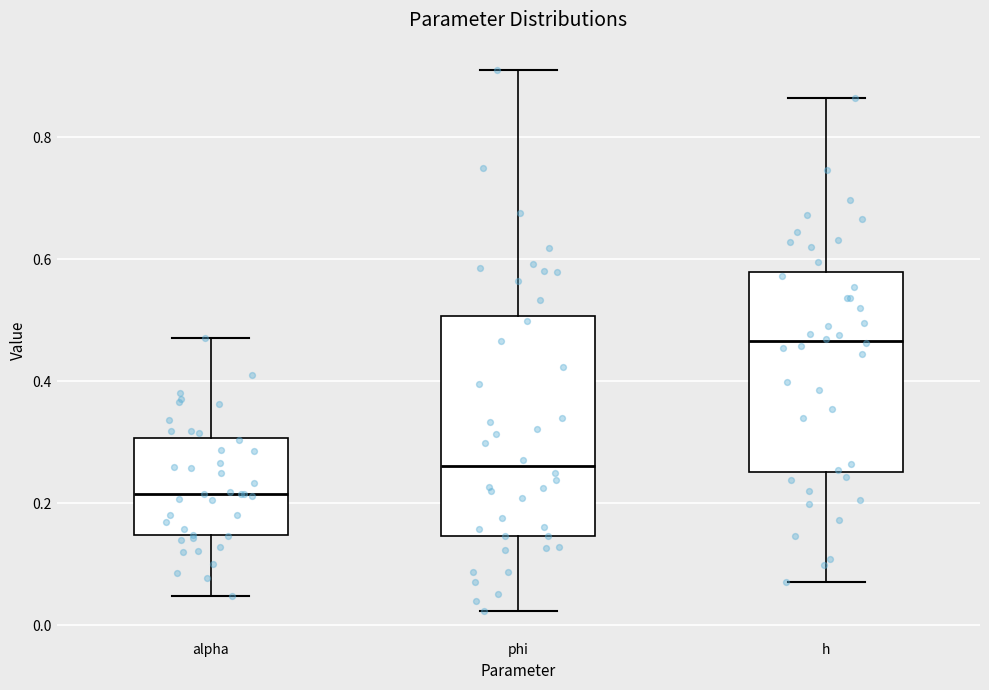

Reading left to right, transcribe this box plot: for each box, give where its median line is, the range the box spans, and where its two whiskers end, as read against the y-axis. The values are not printed on the chart, so give them approximately, as read against the axis.

alpha: median 0.22, box 0.14 to 0.30, whiskers 0.04 to 0.48
phi: median 0.26, box 0.14 to 0.50, whiskers 0.02 to 0.92
h: median 0.46, box 0.26 to 0.58, whiskers 0.08 to 0.86